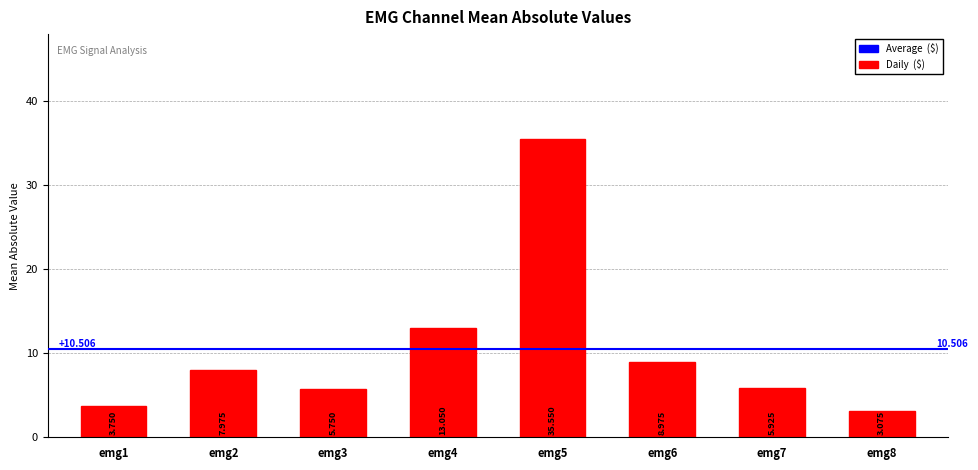

What is the difference between the second highest and minimum values?

10.0